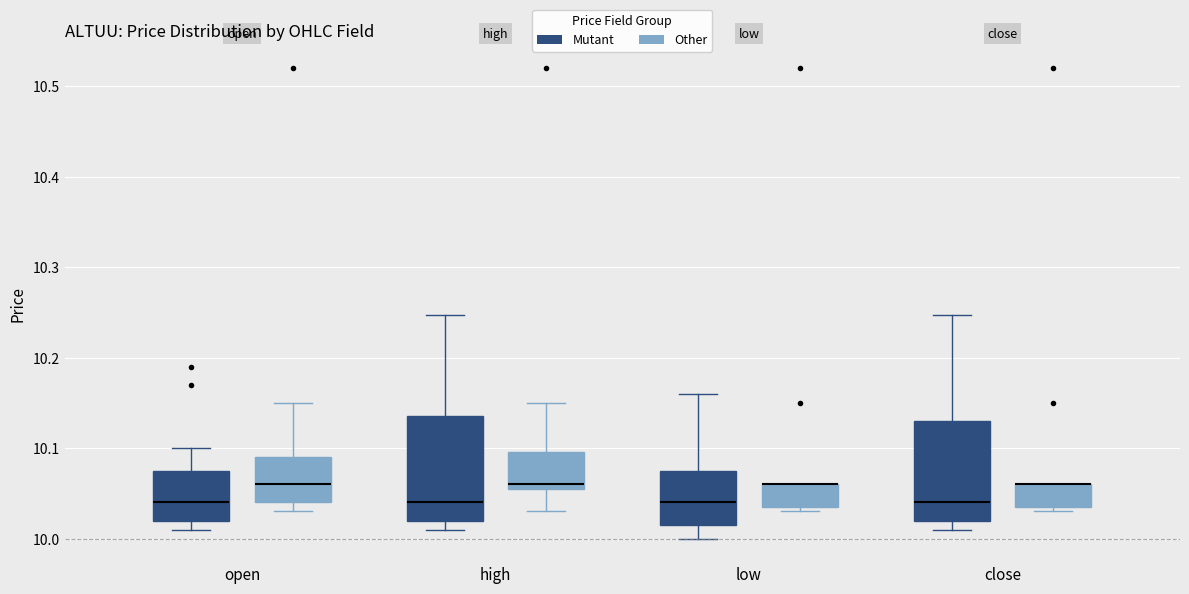

Where is the lower edge of the box for open (Other) on the y-axis? The values are not printed on the chart, so give them approximately, as read against the axis.

10.04